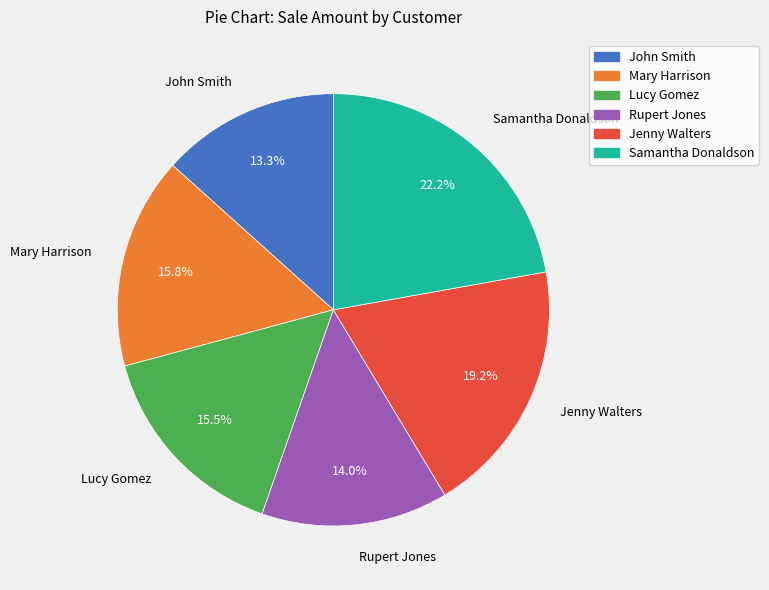

How many segments does this pie chart have?

6